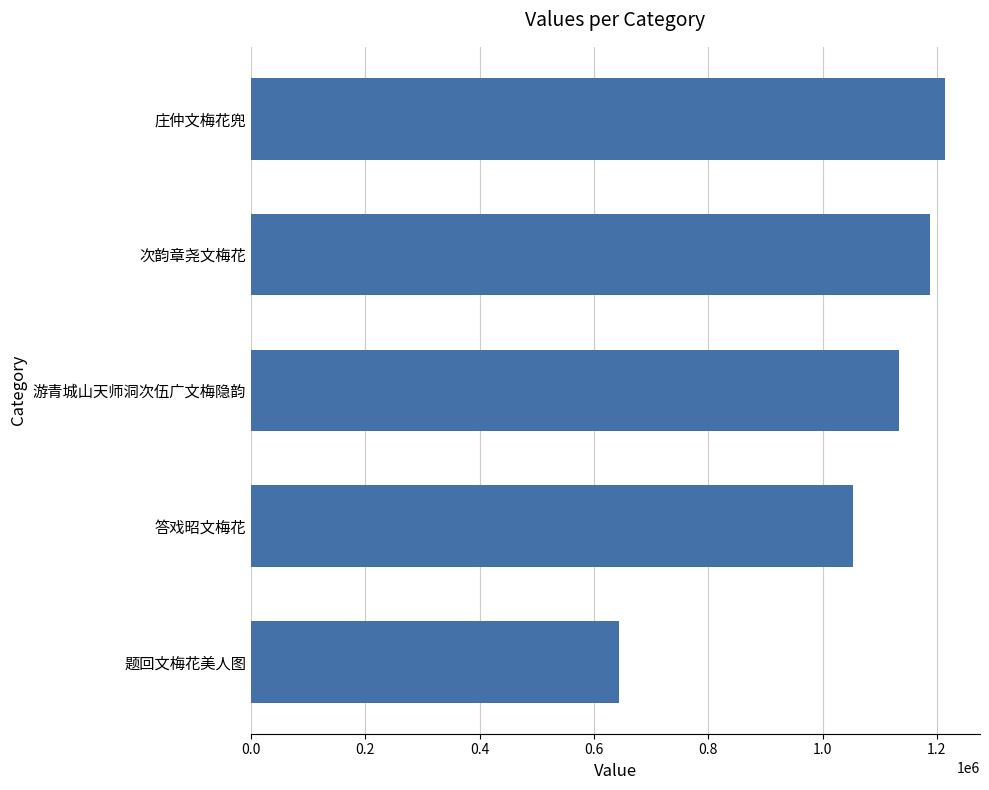

How many values are below 1133539?

2